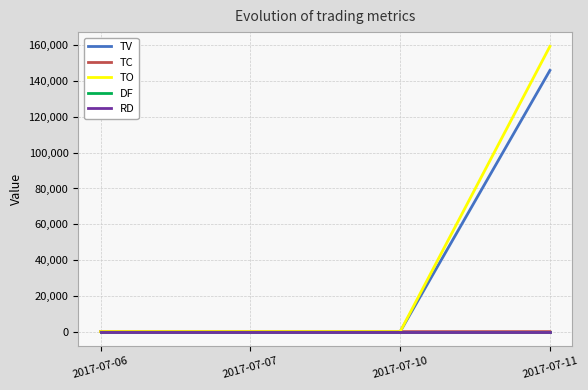

True or false: RD and TO intersect in this chart.

False